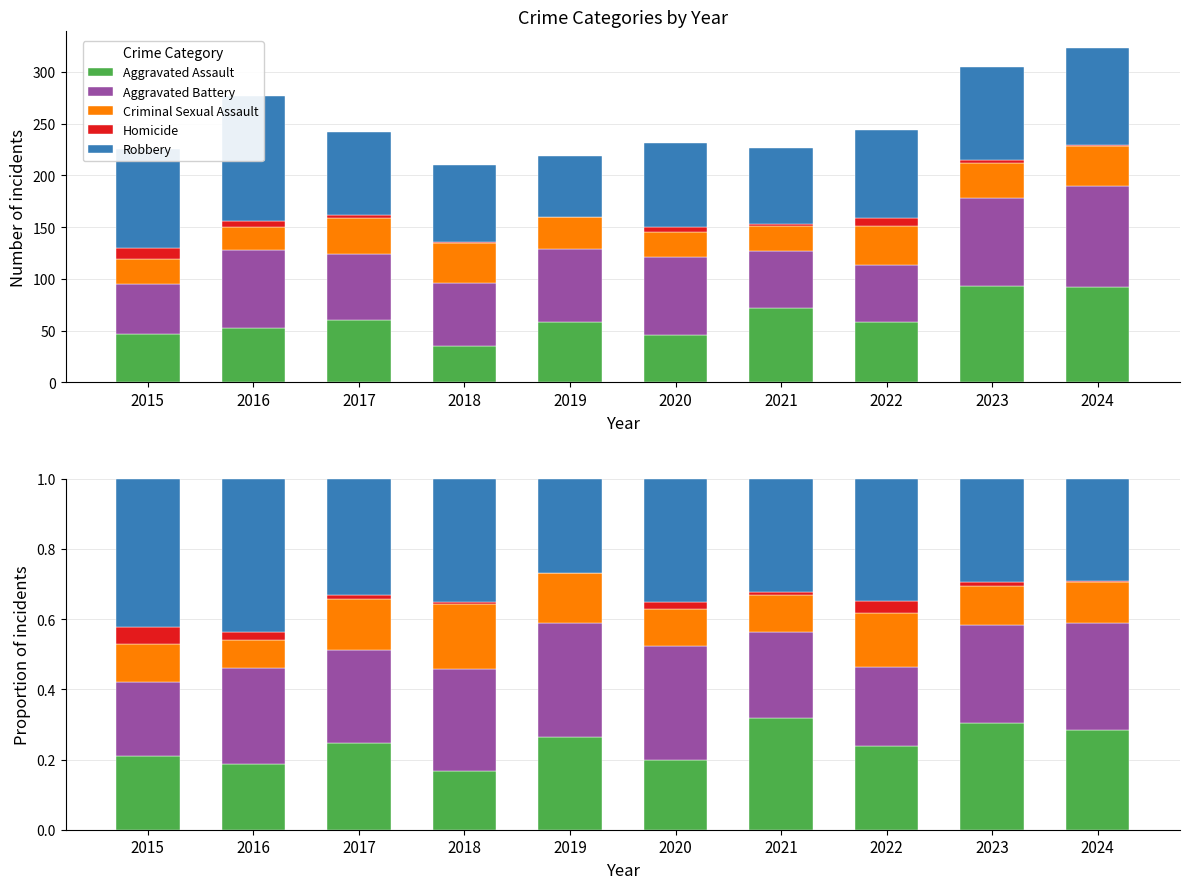

What is the difference between the Aggravated Assault values at 2023 and 2022?

0.1